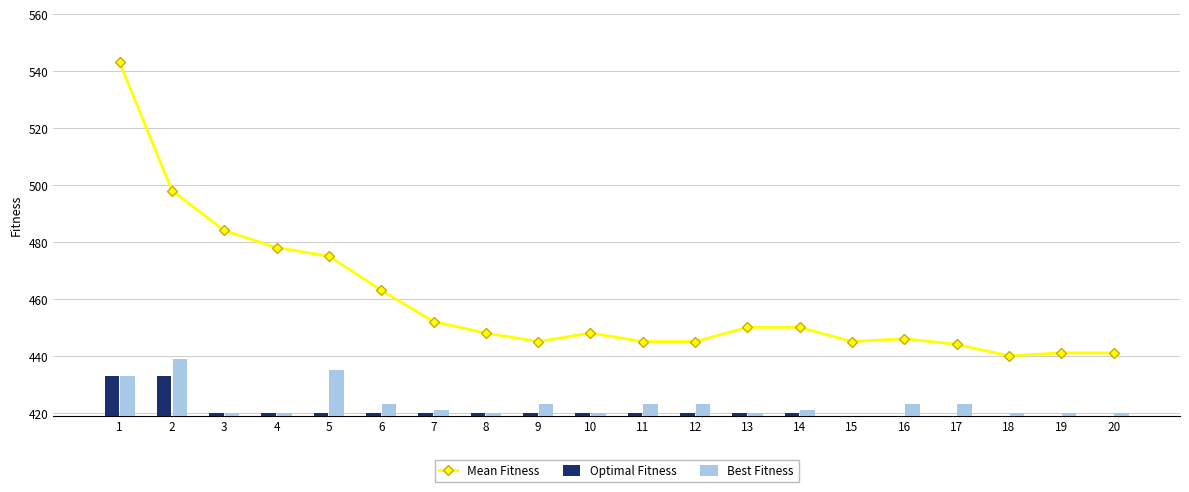

List the labels in order of Mean Fitness value, largest first.

1, 2, 3, 4, 5, 6, 7, 13, 14, 8, 10, 16, 9, 11, 12, 15, 17, 19, 20, 18